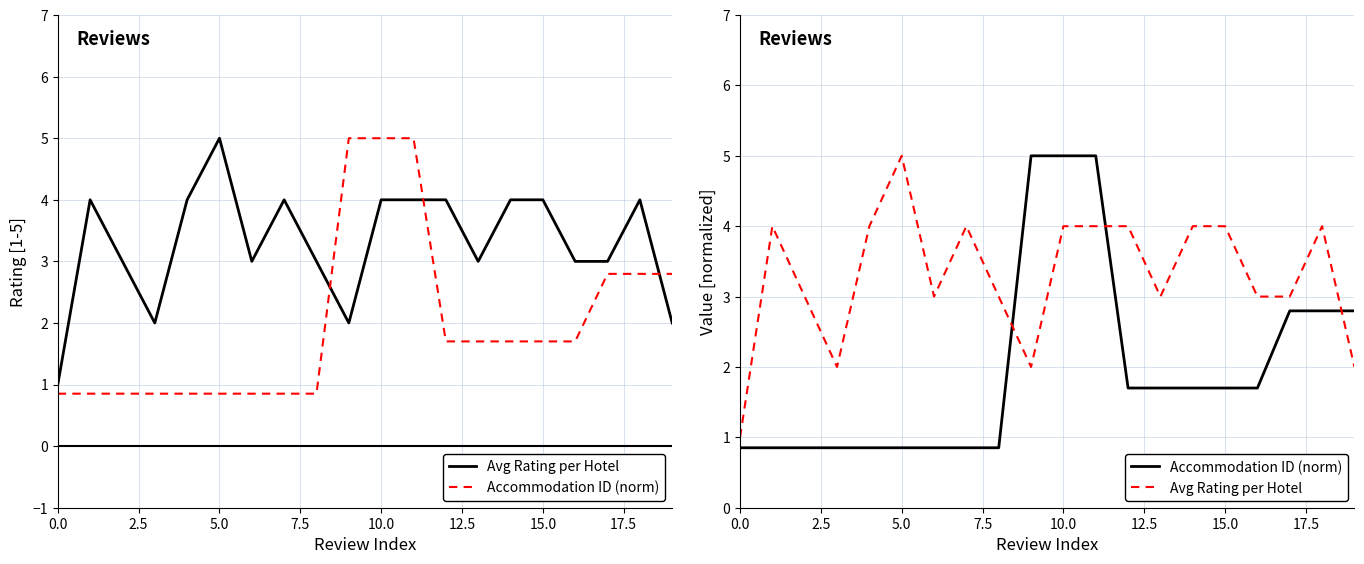

Count the number of categories in the chart.

20